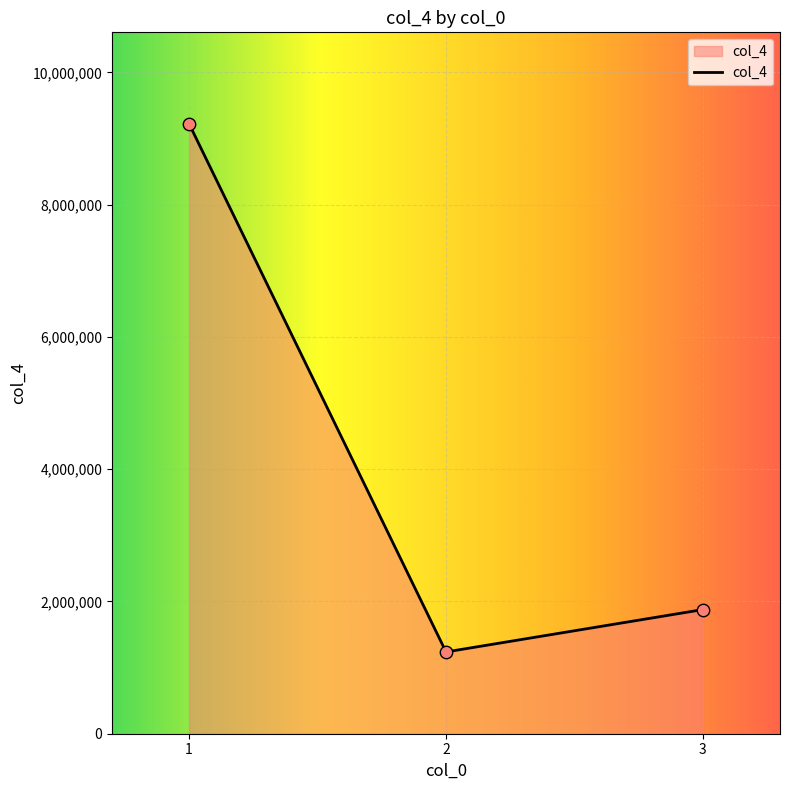

Between 2 and 1, which is larger?

1